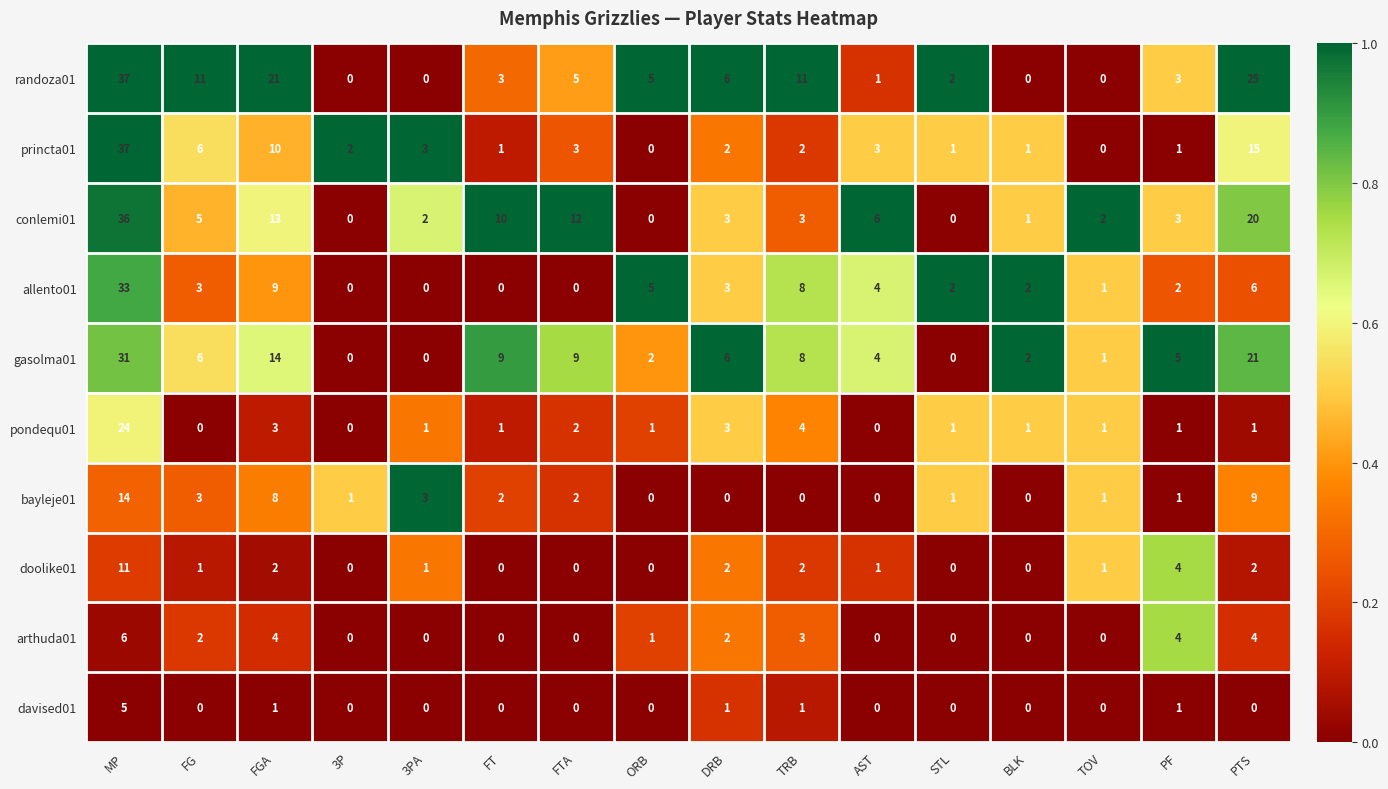

What is the total value across all series at FT?

26